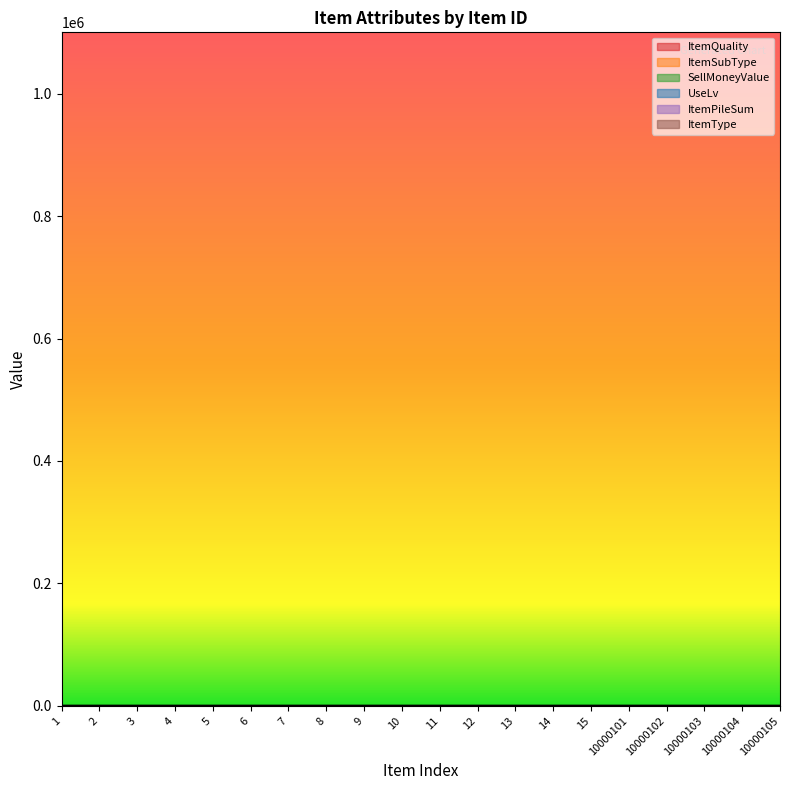

True or false: SellMoneyValue and ItemQuality intersect in this chart.

False